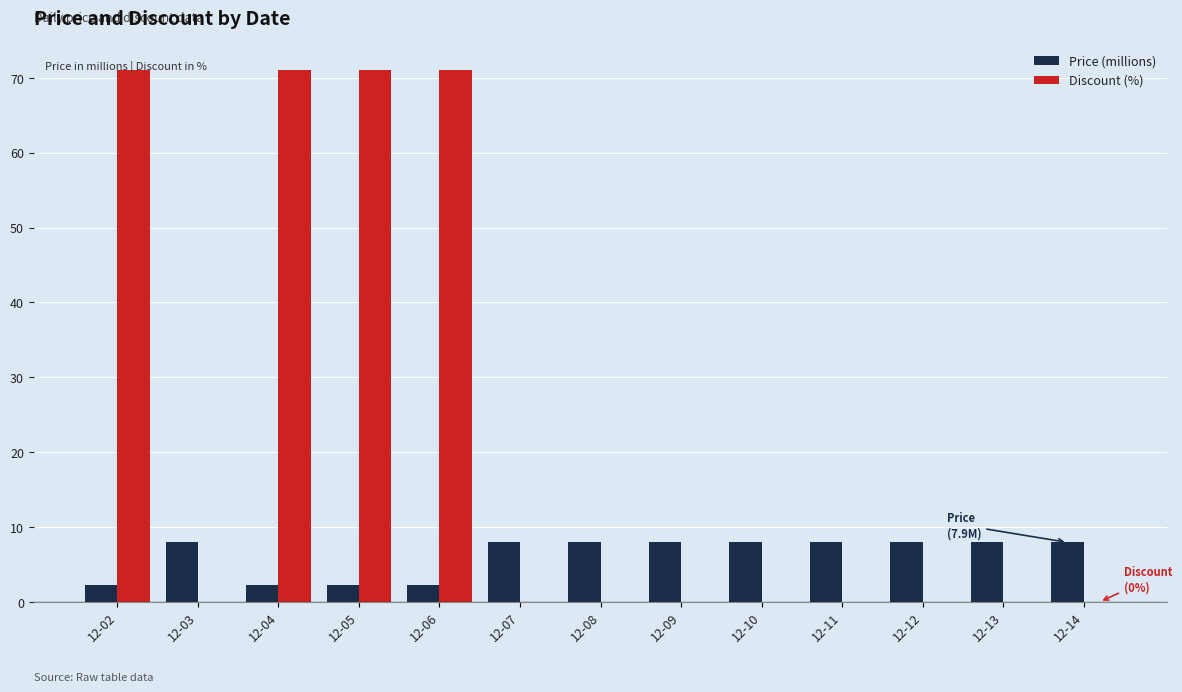

How many distinct data groups are displayed?

2